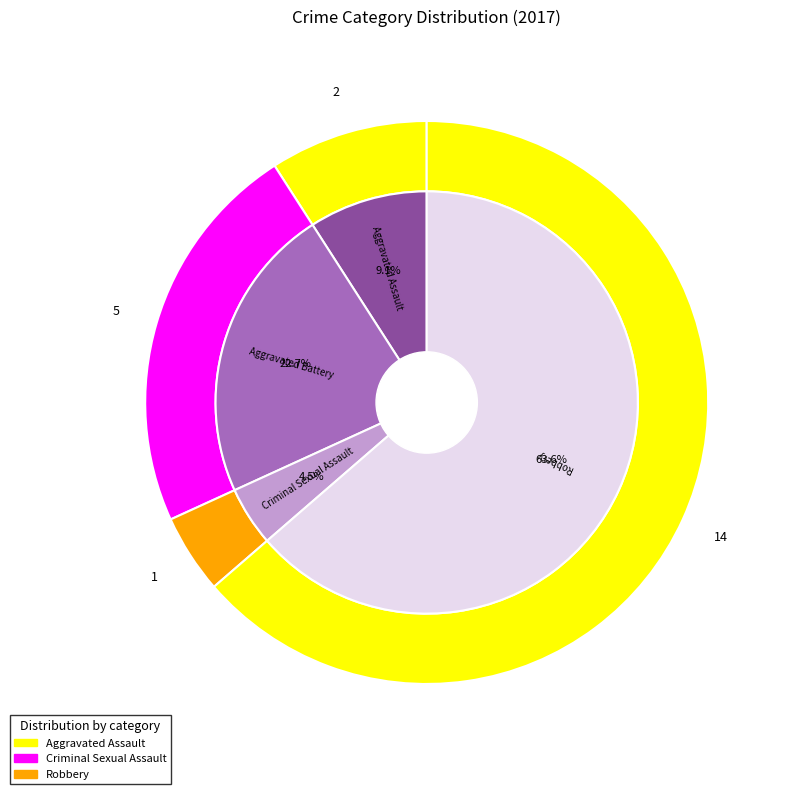

What portion of the pie excludes Criminal Sexual Assault?

95.5%